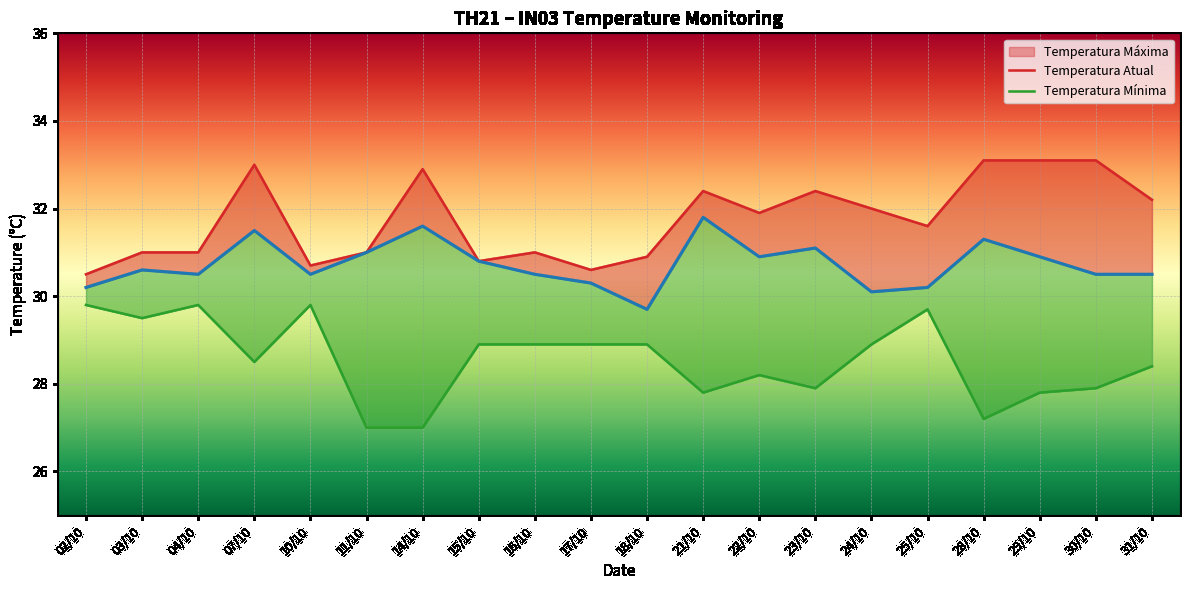

What is the difference between the Temperatura Mínima (line) values at 02/10 and 31/10?

1.4